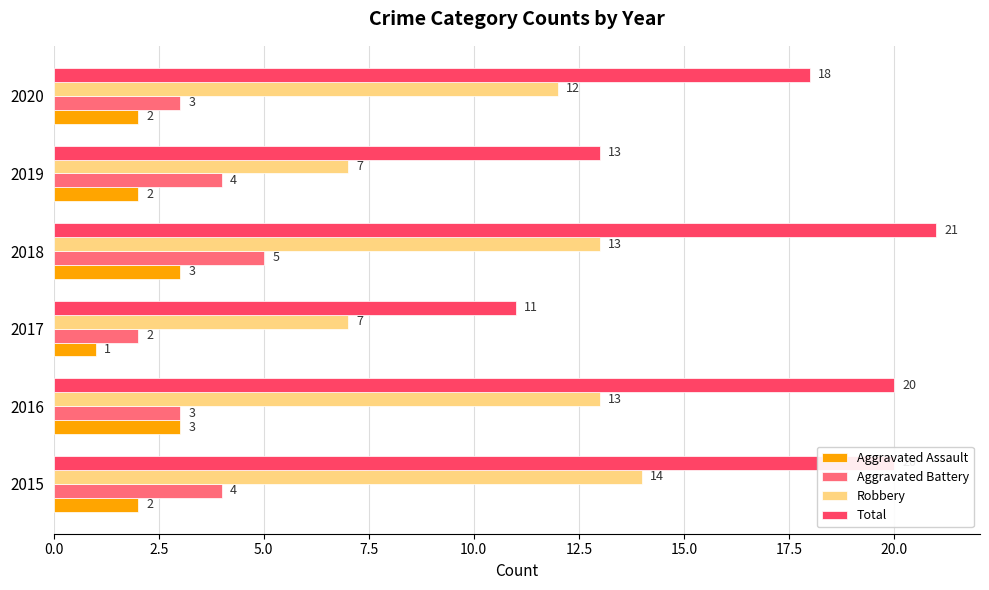

What is the sum of all Aggravated Battery values?

21